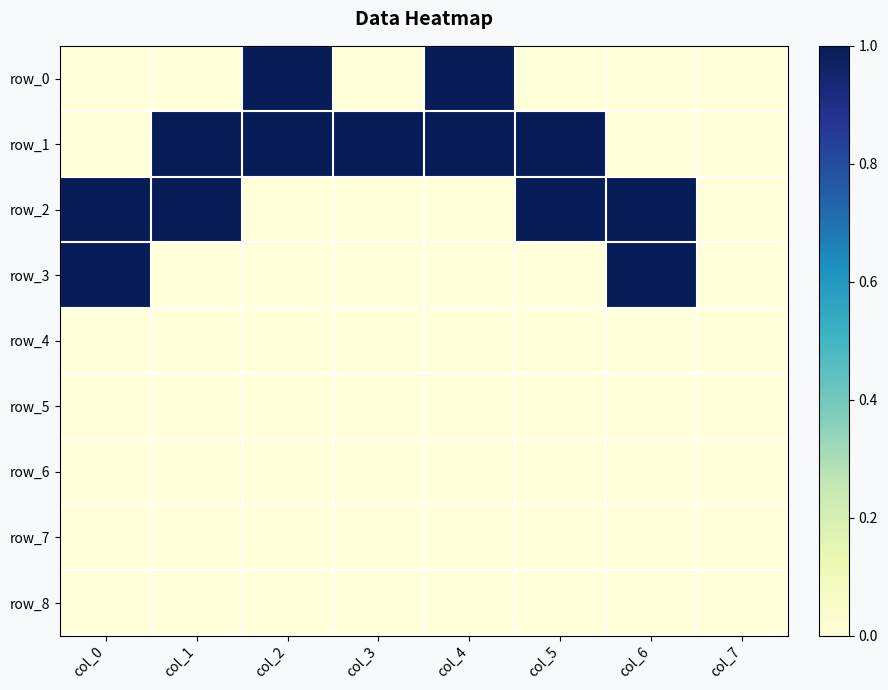

Reading right to left, what are all the values shown in this chart?

row_0: col_7=0	col_6=0	col_5=0	col_4=1	col_3=0	col_2=1	col_1=0	col_0=0
row_1: col_7=0	col_6=0	col_5=1	col_4=1	col_3=1	col_2=1	col_1=1	col_0=0
row_2: col_7=0	col_6=1	col_5=1	col_4=0	col_3=0	col_2=0	col_1=1	col_0=1
row_3: col_7=0	col_6=1	col_5=0	col_4=0	col_3=0	col_2=0	col_1=0	col_0=1
row_4: col_7=0	col_6=0	col_5=0	col_4=0	col_3=0	col_2=0	col_1=0	col_0=0
row_5: col_7=0	col_6=0	col_5=0	col_4=0	col_3=0	col_2=0	col_1=0	col_0=0
row_6: col_7=0	col_6=0	col_5=0	col_4=0	col_3=0	col_2=0	col_1=0	col_0=0
row_7: col_7=0	col_6=0	col_5=0	col_4=0	col_3=0	col_2=0	col_1=0	col_0=0
row_8: col_7=0	col_6=0	col_5=0	col_4=0	col_3=0	col_2=0	col_1=0	col_0=0